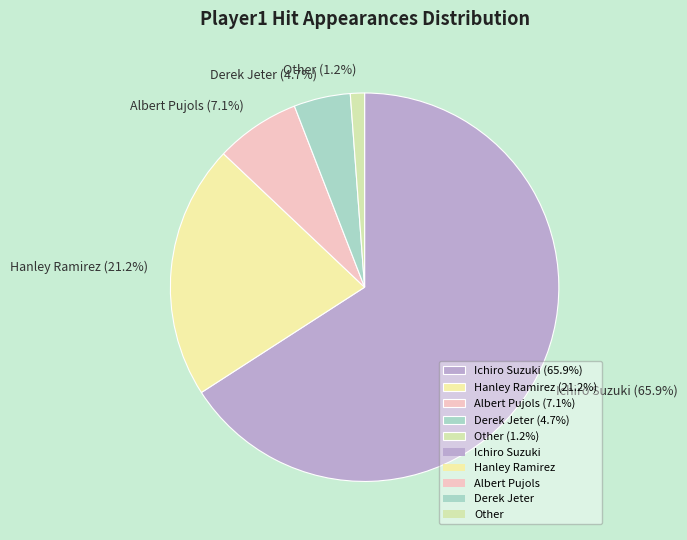

Approximately how many times larger is the value at Albert Pujols compared to Derek Jeter?

1.5